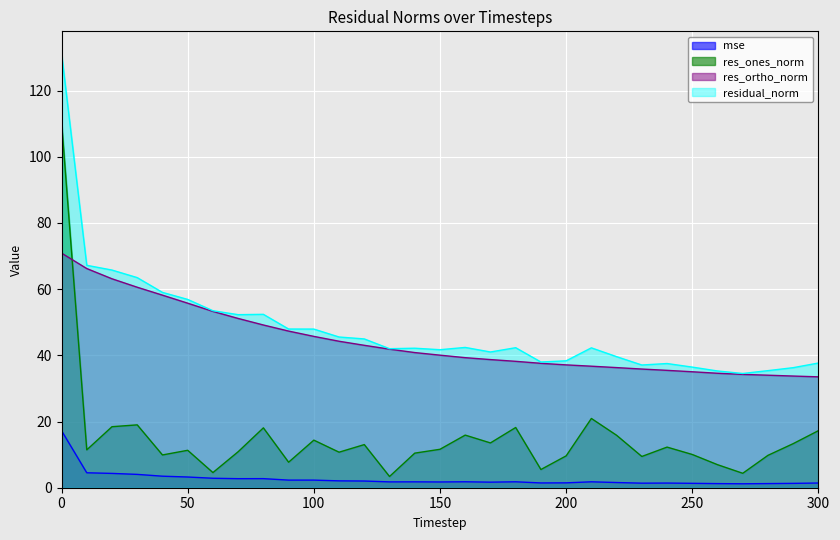

How many interior local peaks does the residual_norm series have?

6